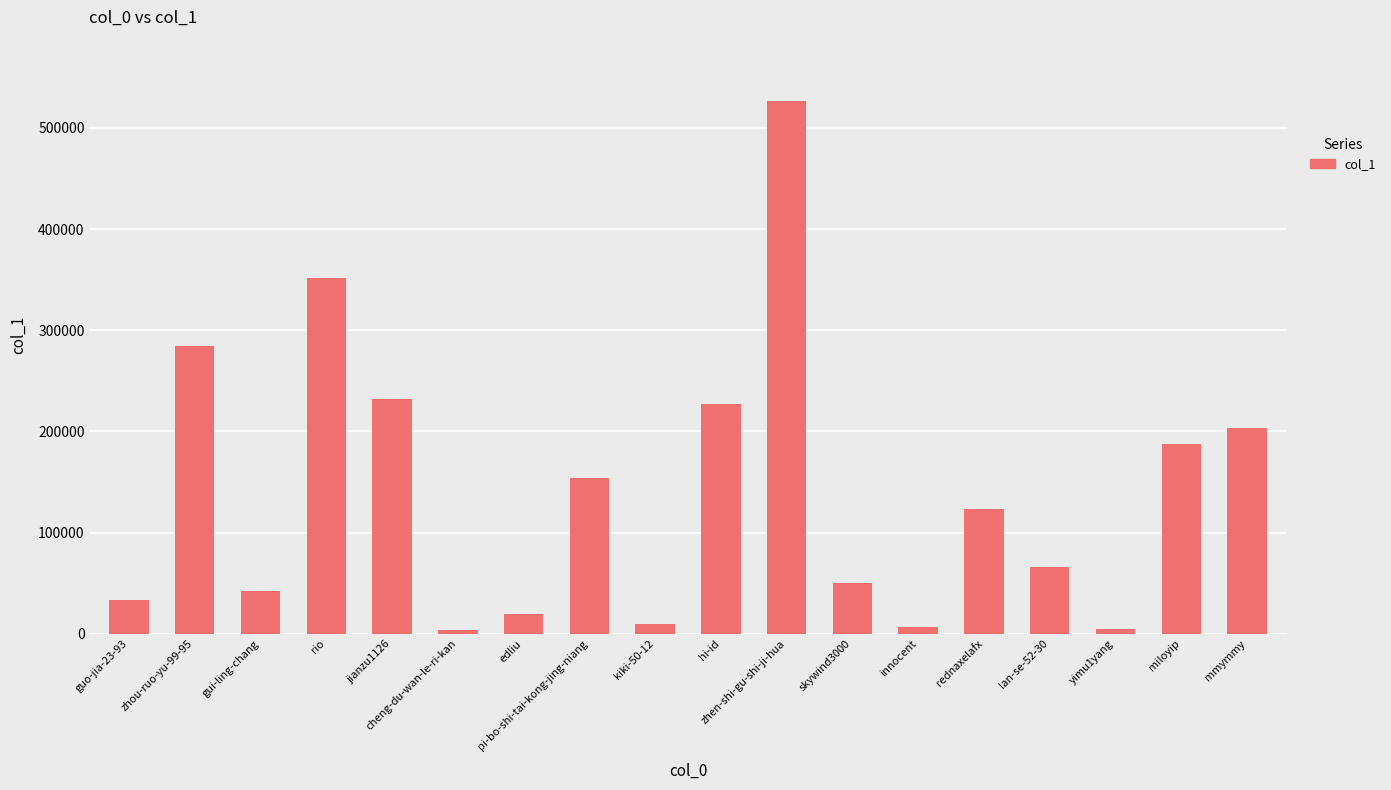

Is it true that the value at jianzu1126 is 354851?

False